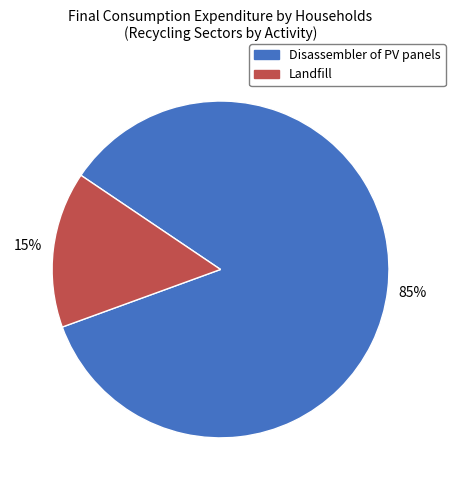

Count the number of slices in the pie.

2